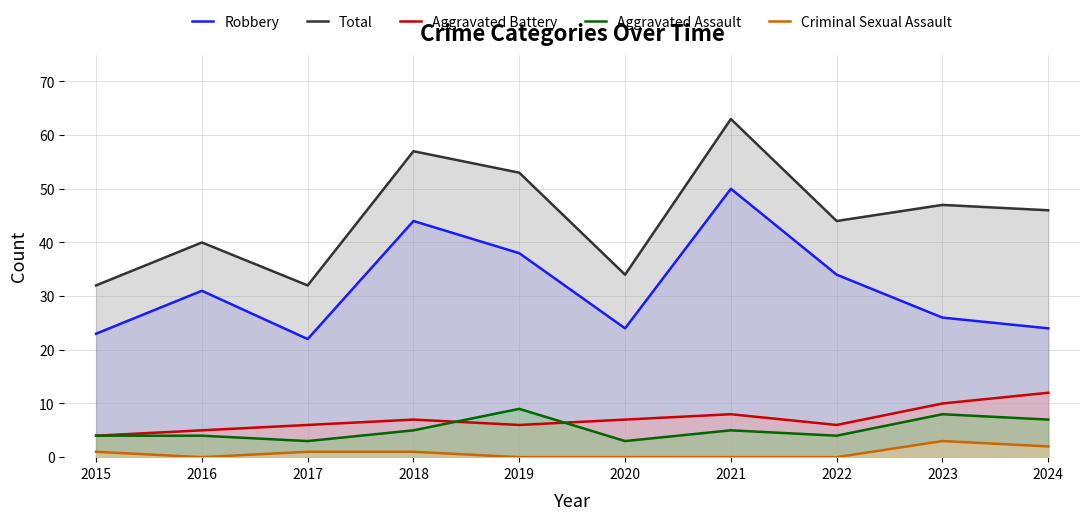

True or false: Robbery has a value of 12 at 2022.

False